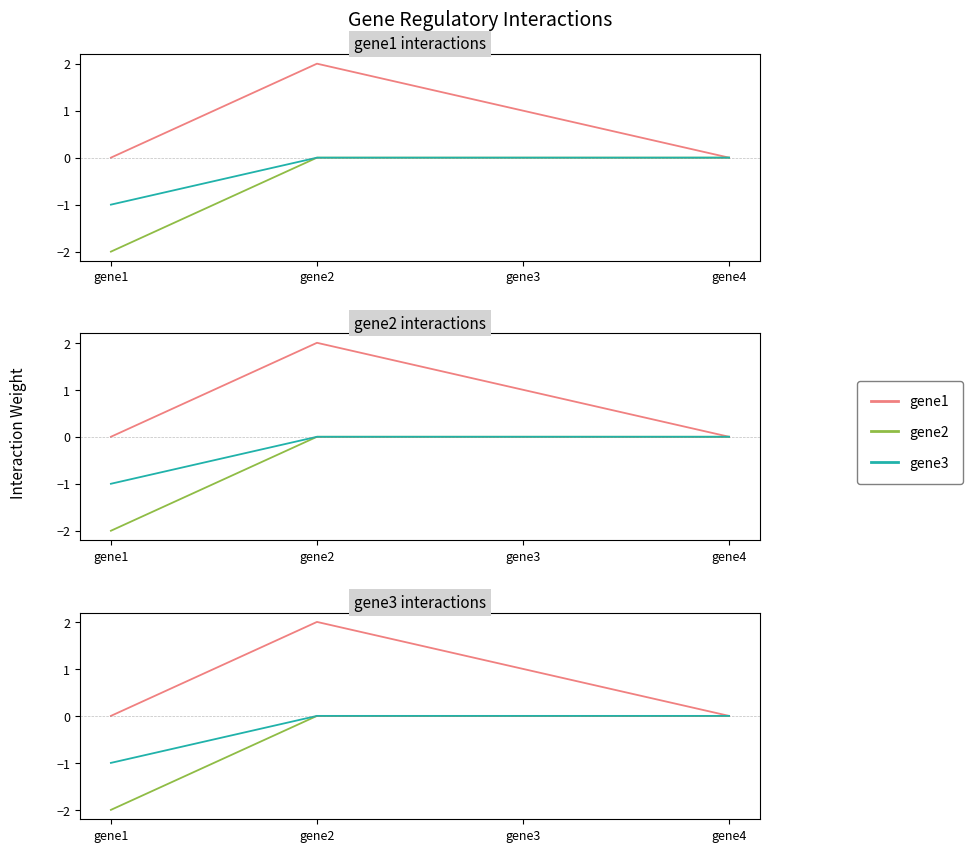

Between gene3 and gene4, which series saw the biggest shift?

gene1